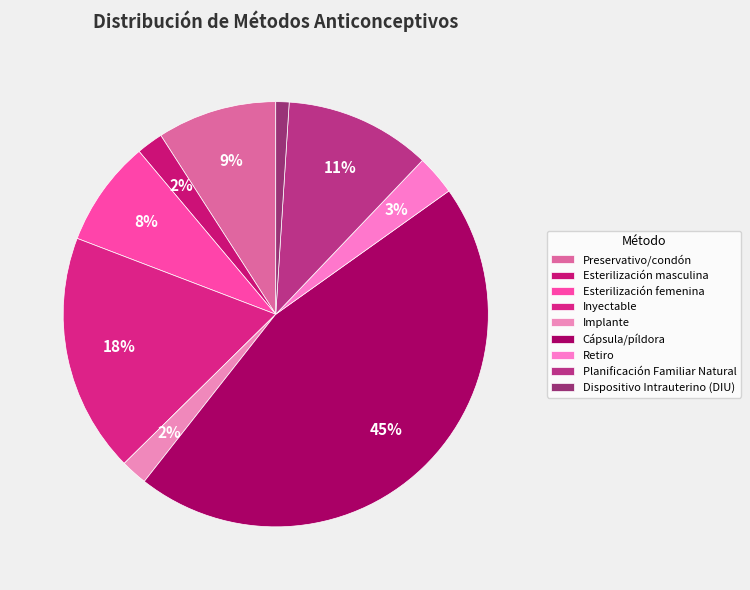

Is it true that Preservativo/condón is 21% of the pie?

False